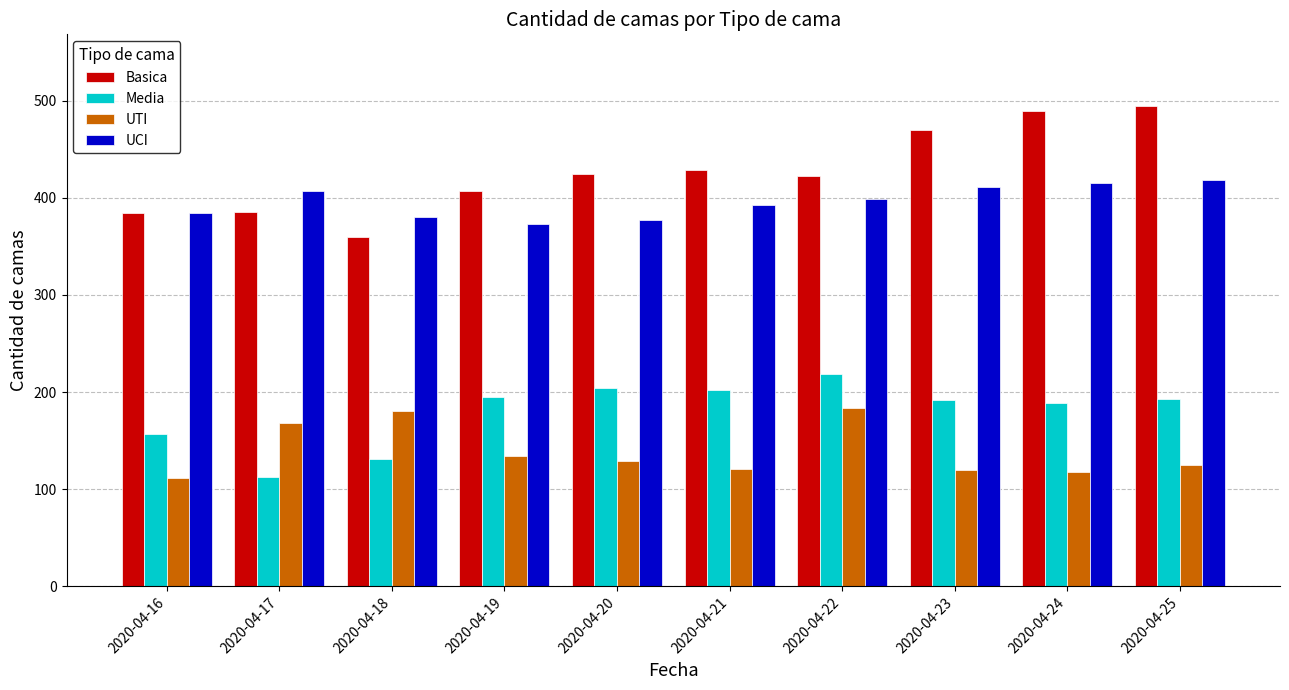

What is the value of the Media bar at the 7th from the left?

219